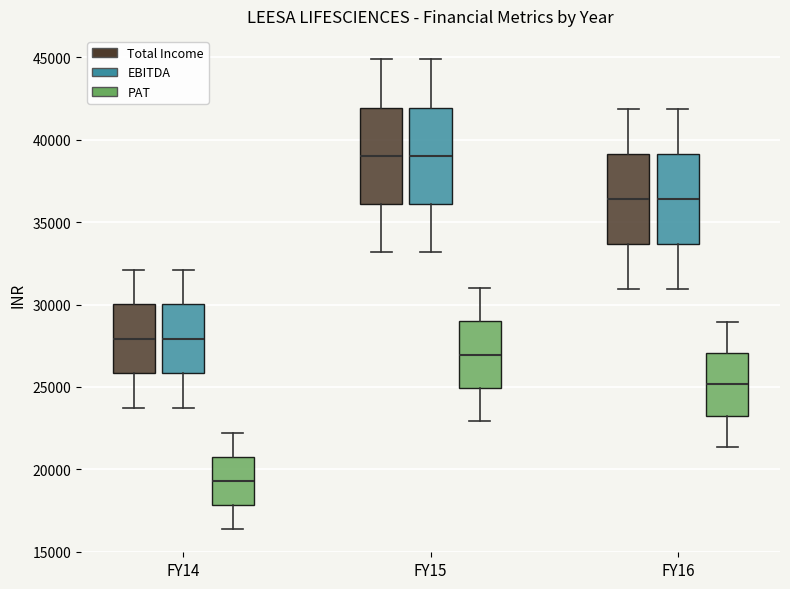

Reading left to right, read every box against the y-axis: the position of its median line, the range the box covers, and the ends of its whiskers. The values are not printed on the chart, so give them approximately, as read against the axis.

FY14 (Total Income): median 28000, box 26000 to 30000, whiskers 23500 to 32000
FY14 (EBITDA): median 28000, box 26000 to 30000, whiskers 23500 to 32000
FY14 (PAT): median 19500, box 18000 to 20500, whiskers 16500 to 22000
FY15 (Total Income): median 39000, box 36000 to 42000, whiskers 33000 to 45000
FY15 (EBITDA): median 39000, box 36000 to 42000, whiskers 33000 to 45000
FY15 (PAT): median 27000, box 25000 to 29000, whiskers 23000 to 31000
FY16 (Total Income): median 36500, box 33500 to 39000, whiskers 31000 to 42000
FY16 (EBITDA): median 36500, box 33500 to 39000, whiskers 31000 to 42000
FY16 (PAT): median 25000, box 23500 to 27000, whiskers 21500 to 29000